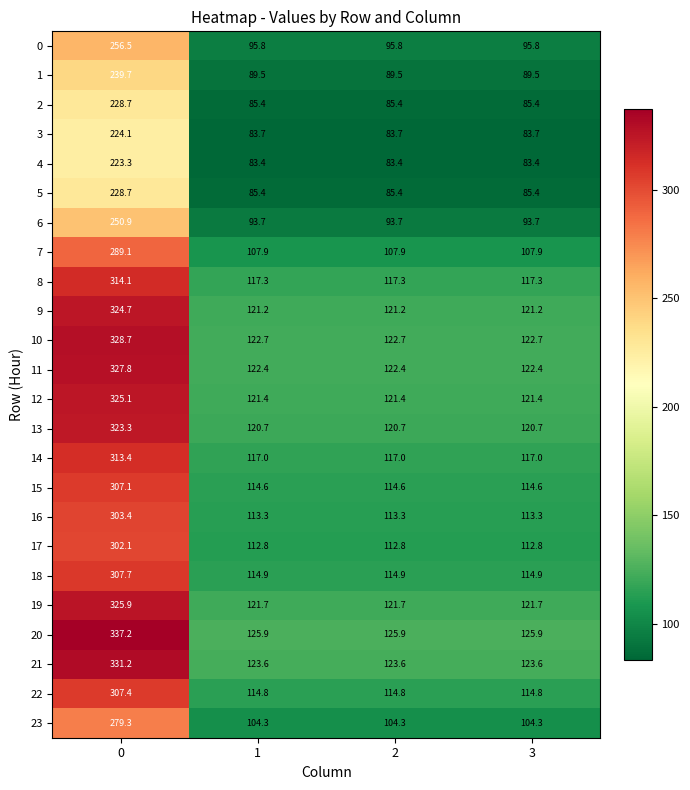

The 1 series shows 89.5 at 2. True or false?

True